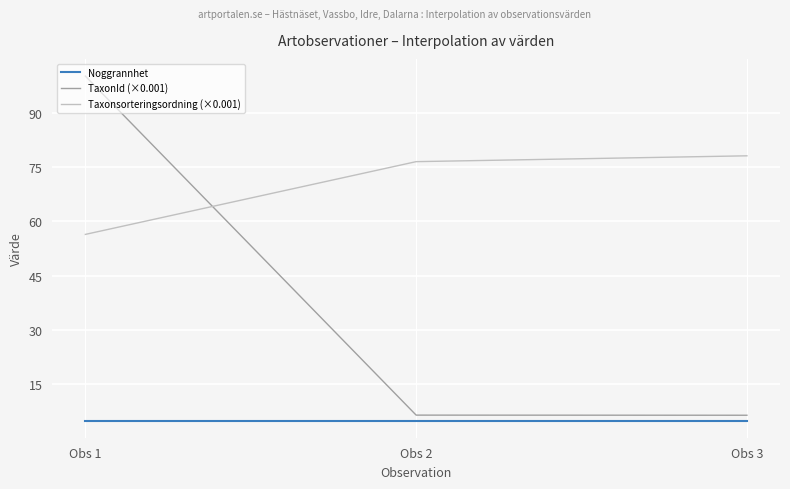

Which series has the widest spread of values?

TaxonId (×0.001)